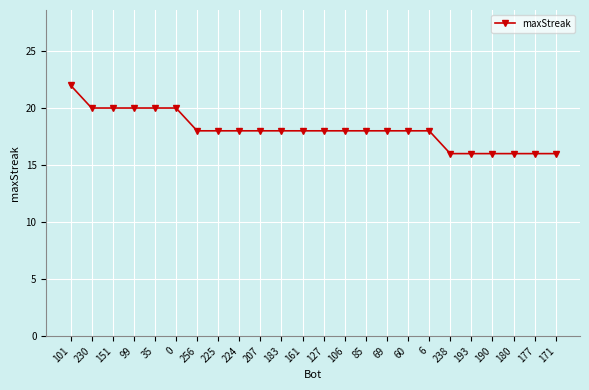

What is the maximum value shown in the chart?

22